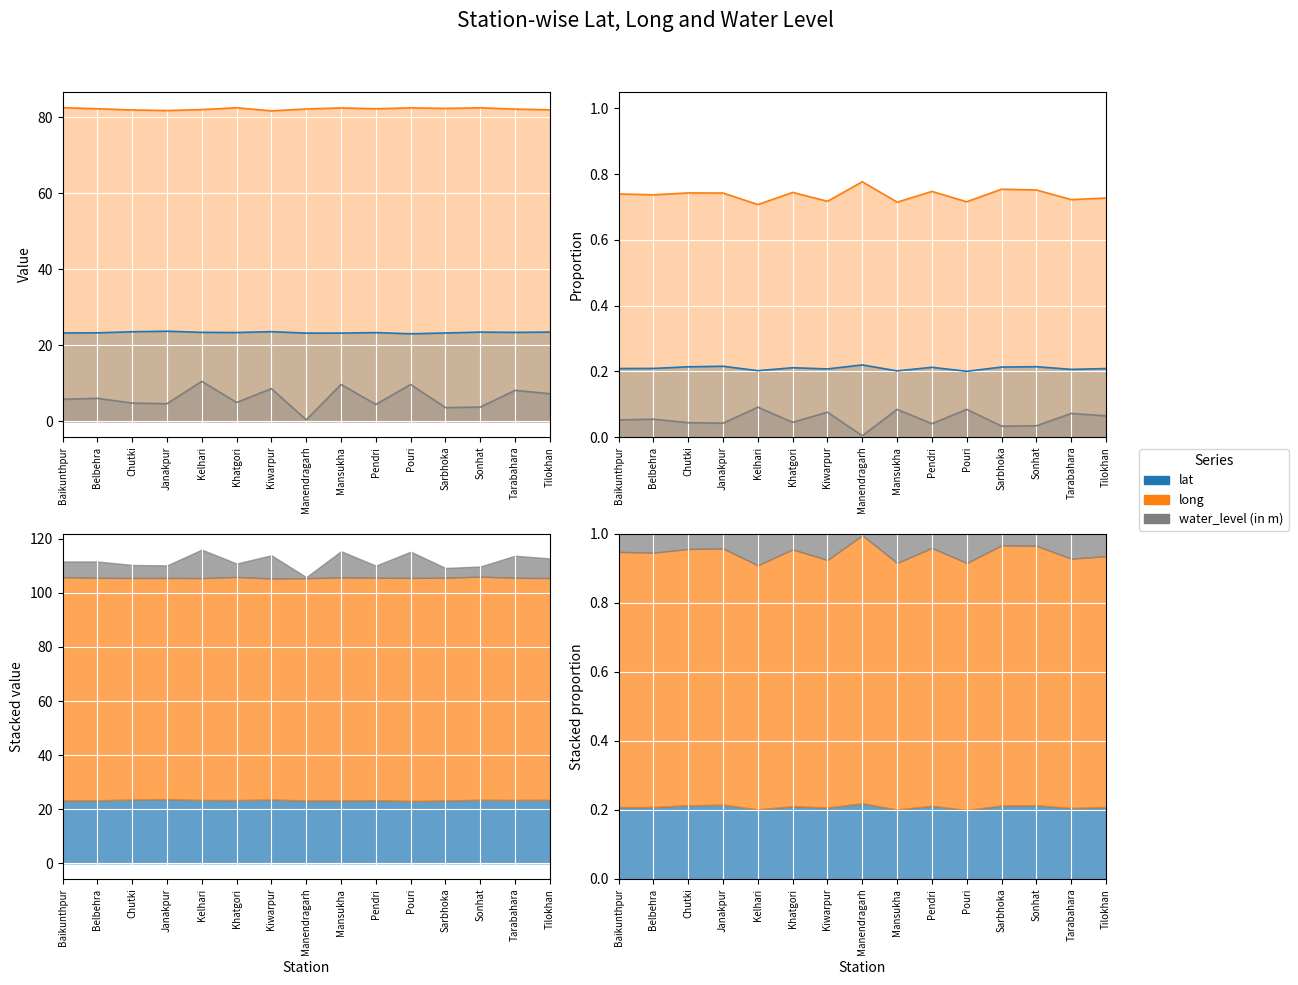

True or false: long and water_level (in m) intersect in this chart.

False